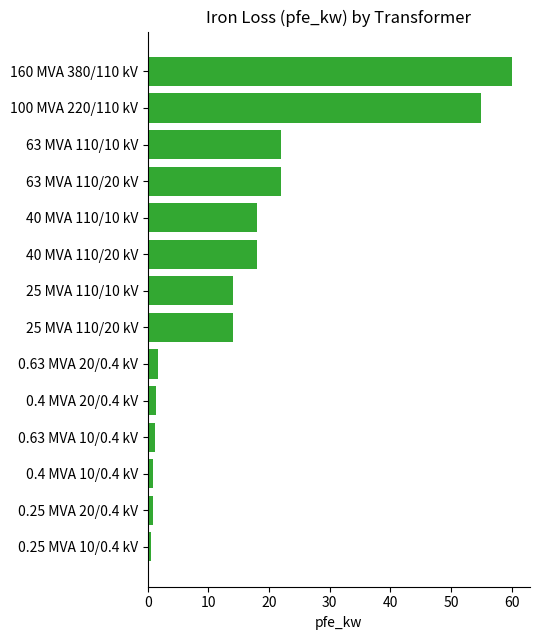

What is the smallest value displayed?

0.6